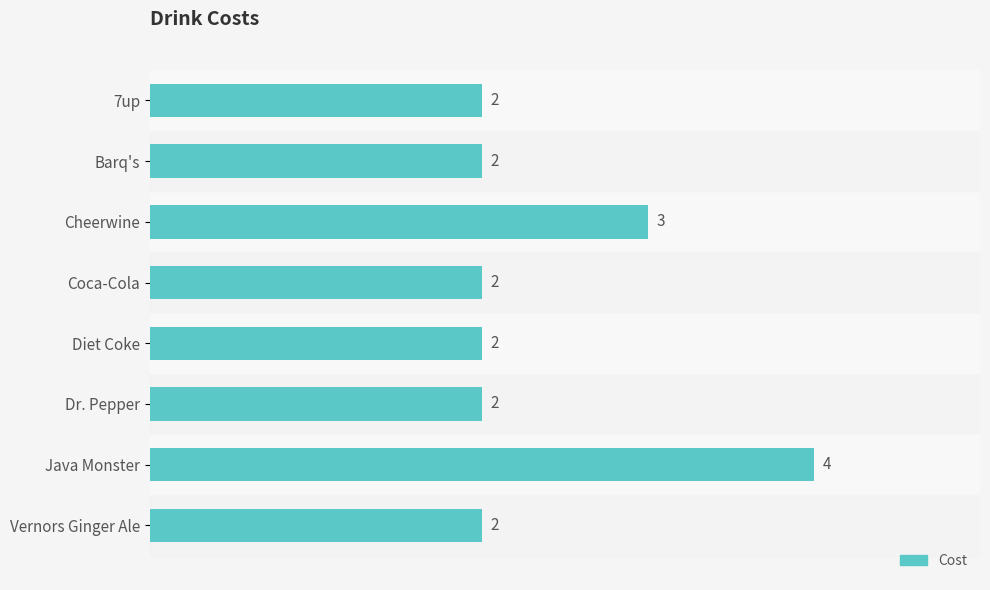

What is the ratio of the value at Java Monster to the value at Vernors Ginger Ale?

2.0